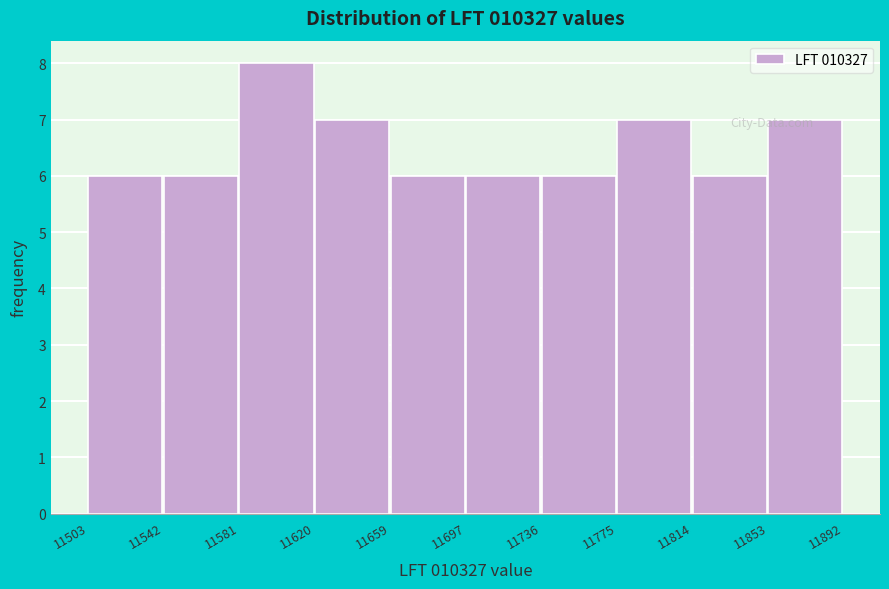

Over which range of the x-axis is the bar tallest?

11581 to 11620